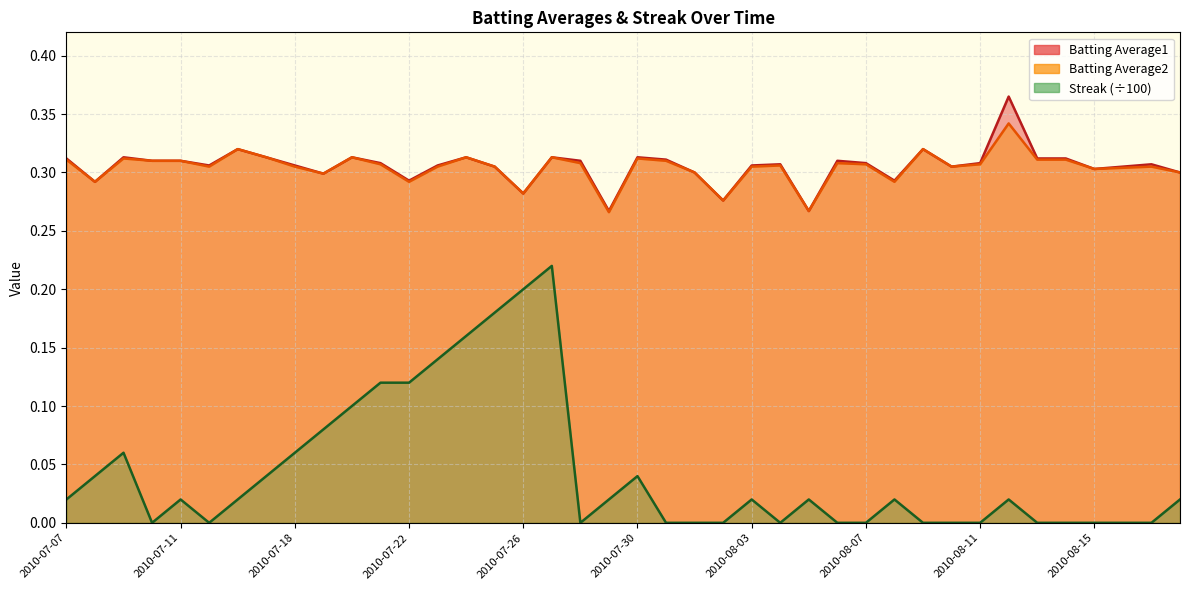

What is the difference between the maximum and second lowest values in the Batting Average1 series?

0.1